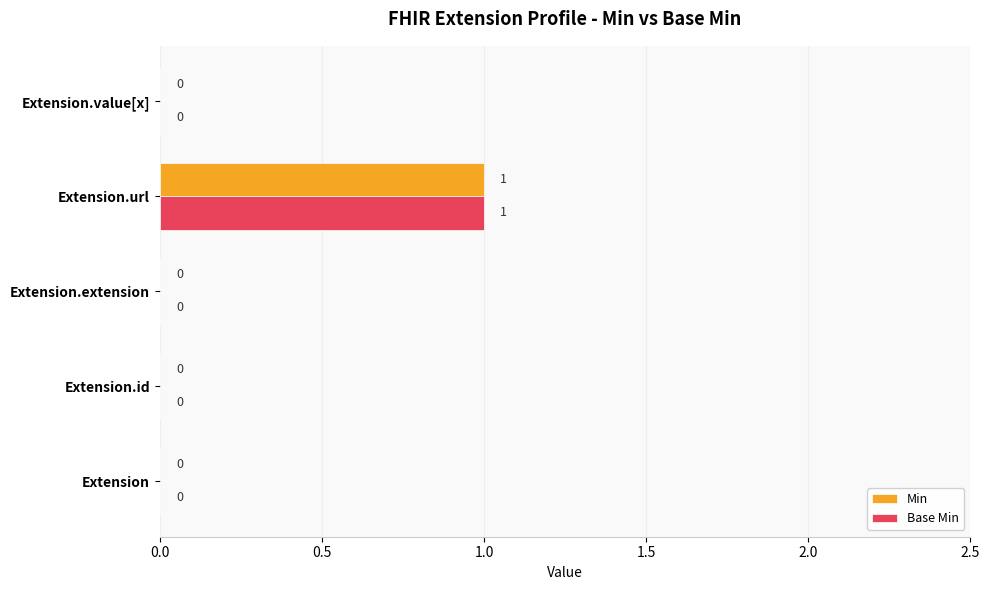

The Min series shows 0 at Extension. True or false?

True